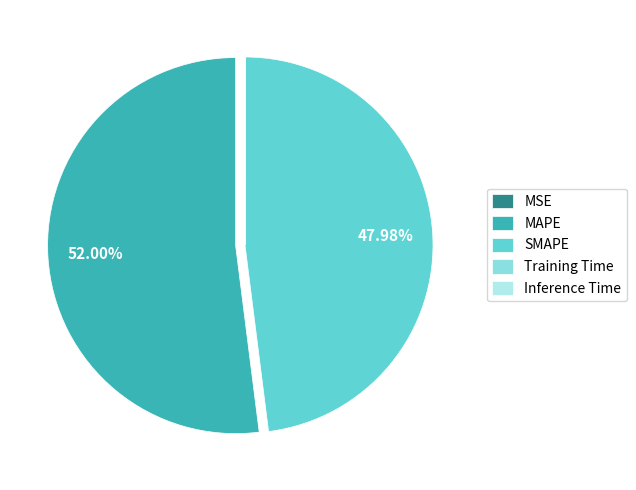

What is the largest slice in the pie chart?

MAPE